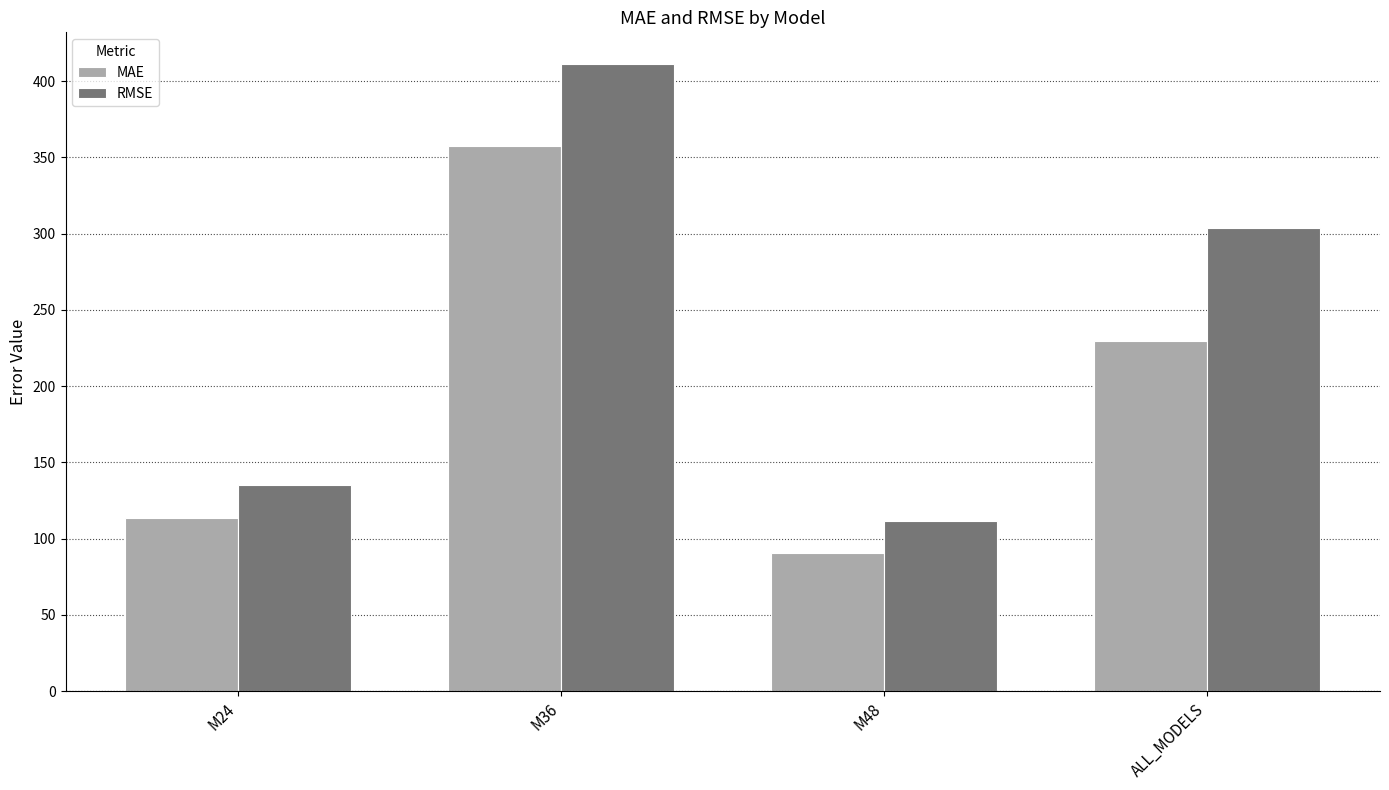

How many distinct data groups are displayed?

2